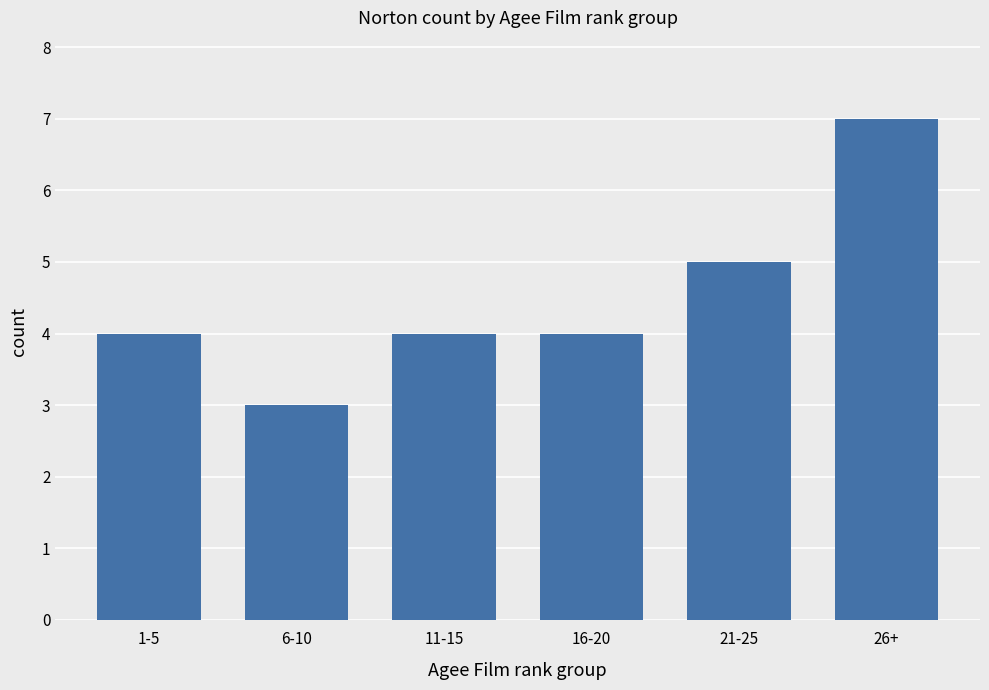

True or false: the data shows 7 at 26+.

True